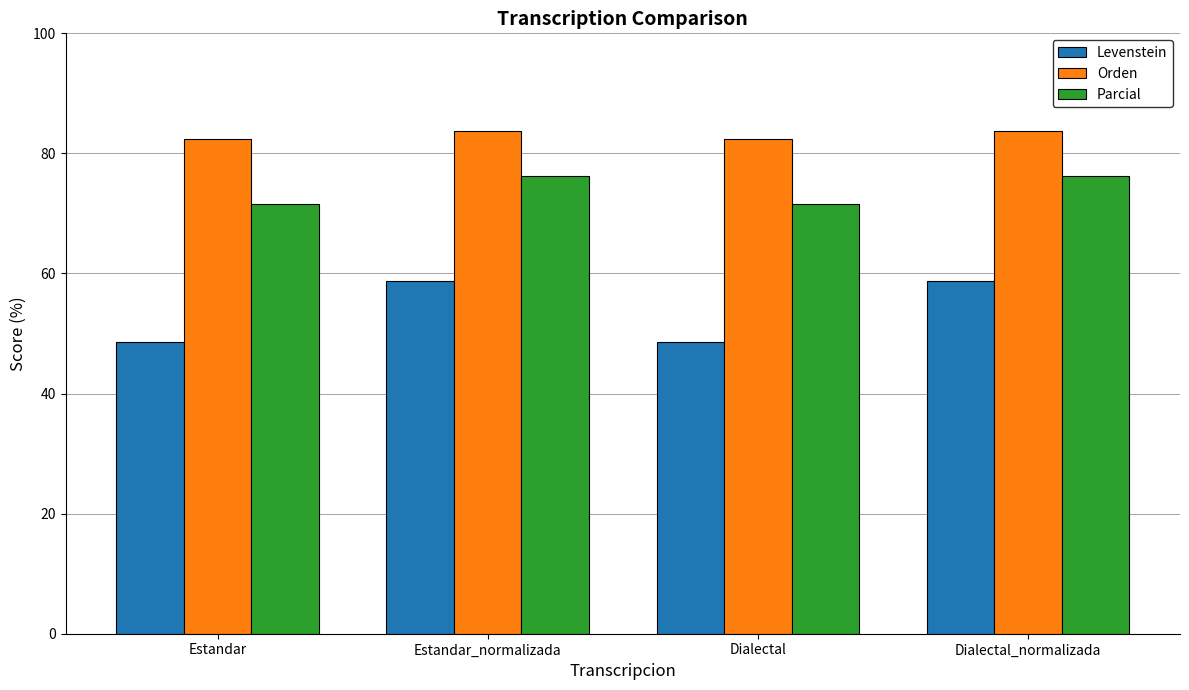

What is the value of the Orden bar at the 2nd from the left?

83.7